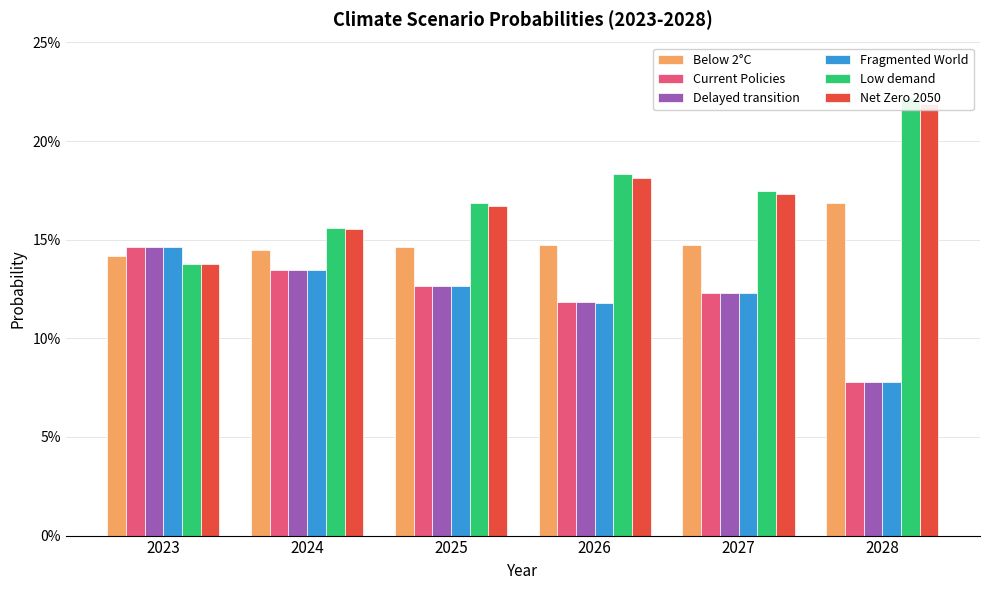

Count the number of data series in this chart.

6